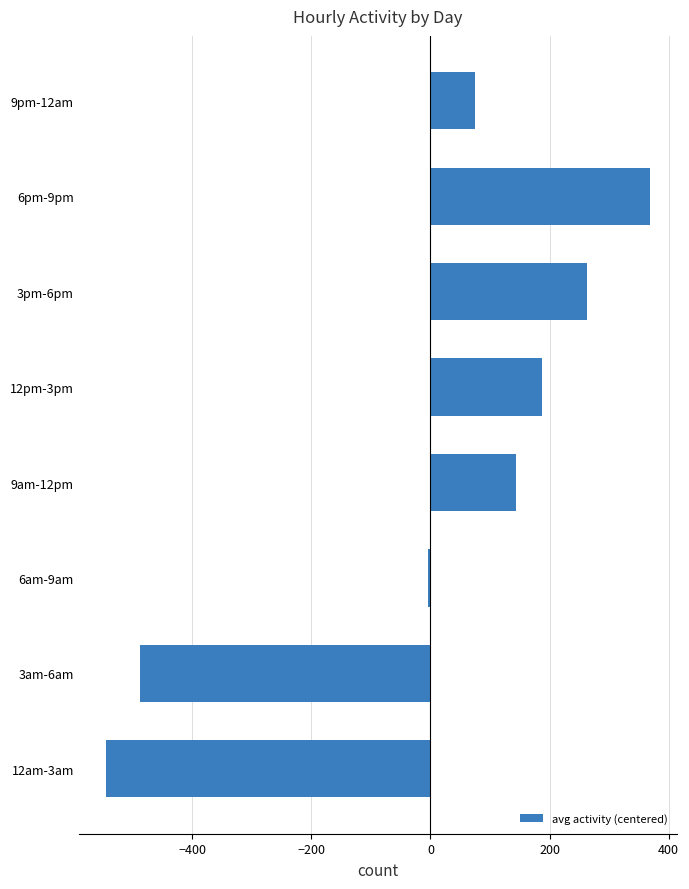

What is the change in value from 12am-3am to 9am-12pm?

+688.2